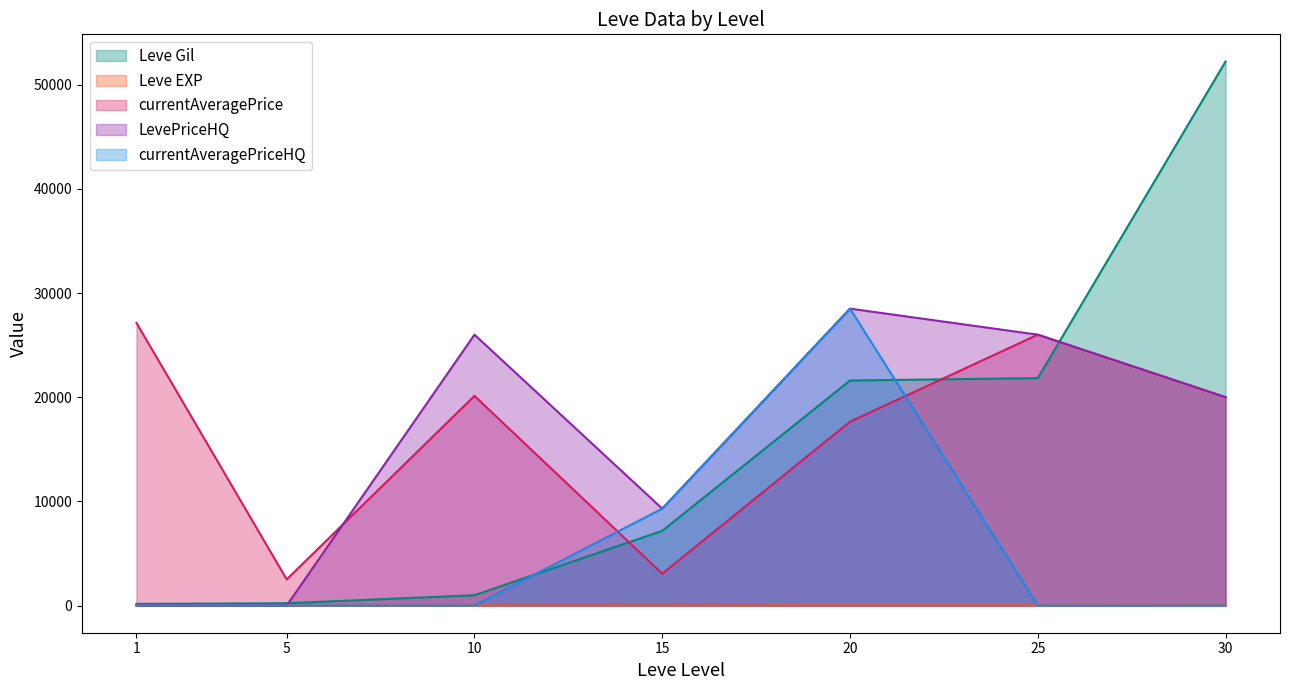

Is it true that Leve EXP equals 11.4 at 15?

False